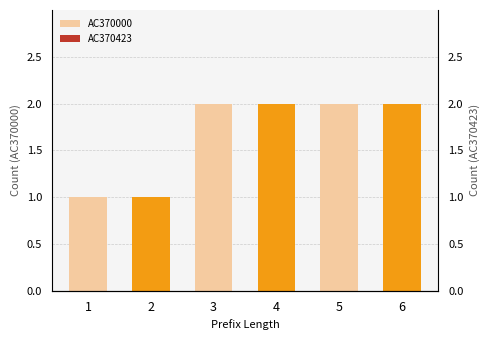

Which category has the lowest value in the AC370000 series?

1